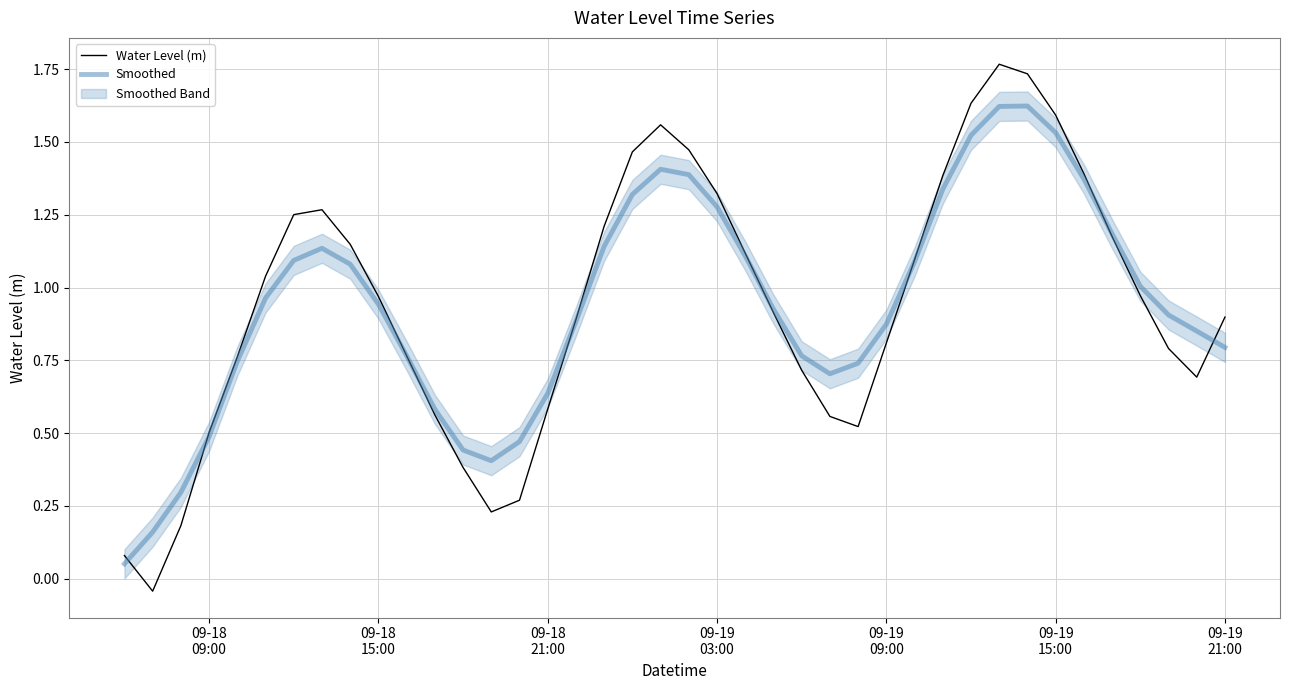

What is the difference between the maximum and second lowest values in the Smoothed series?

1.5